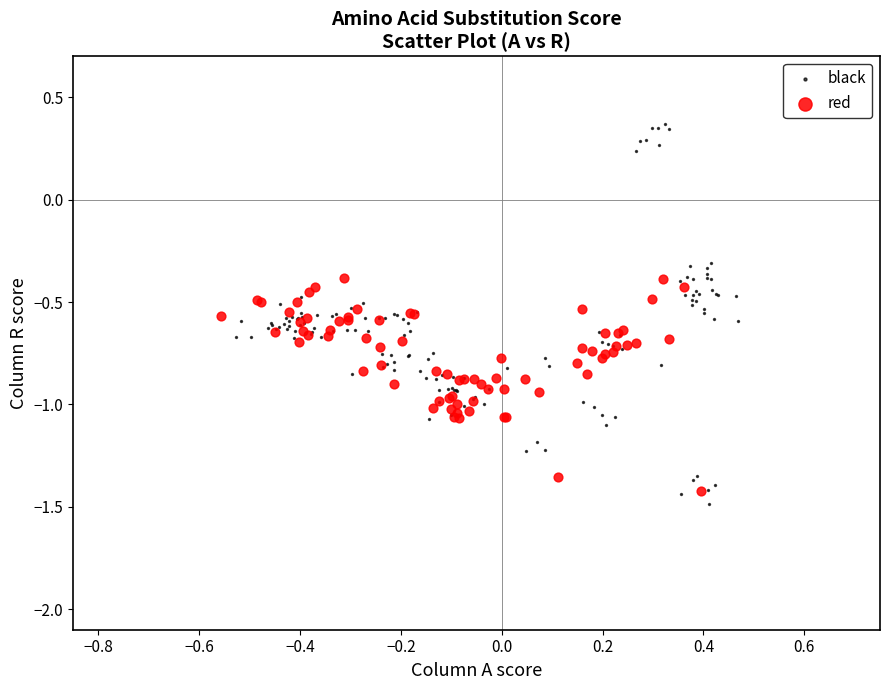

Which series has the largest Y range (max minus min)?

black